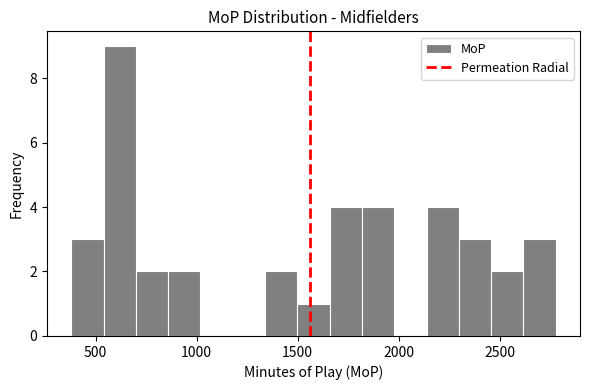

Around what value on the x-axis is the tallest bar? Give the approximate position of its centre, as read against the axis.

600